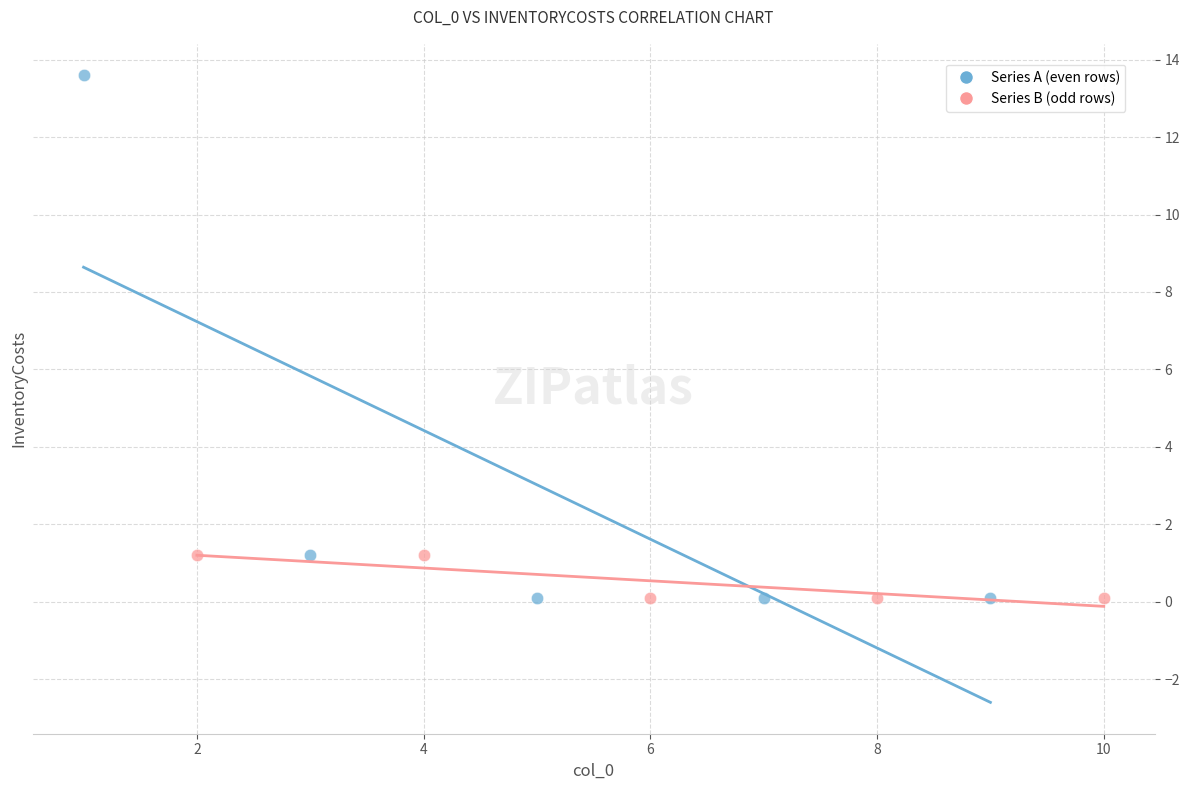

Which series has the largest Y range (max minus min)?

Series A (even rows)